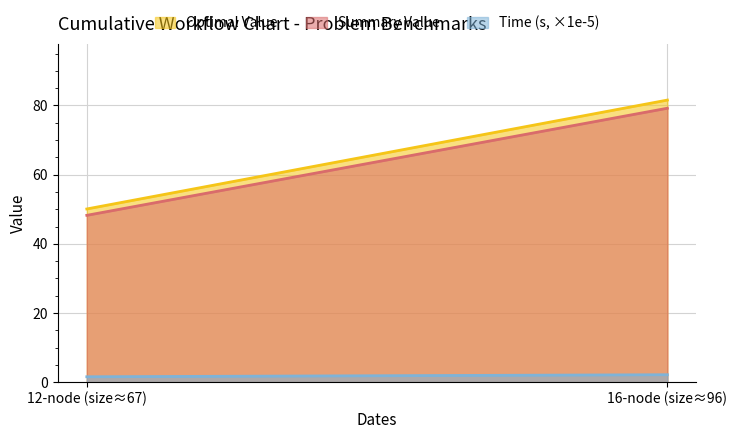

True or false: Time (s) and Summary Value intersect in this chart.

False